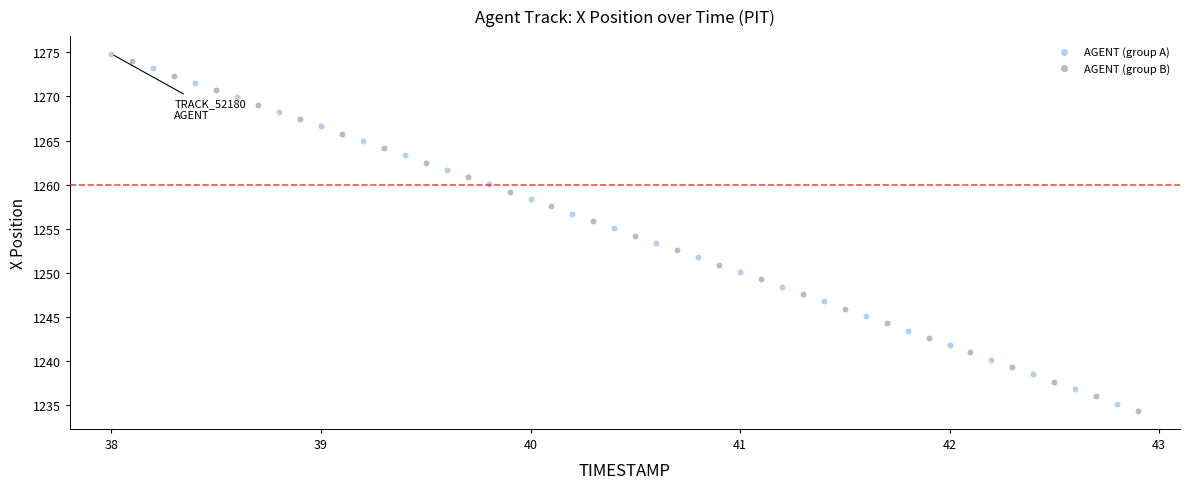

Which series contains the highest Y value?

AGENT (group A)